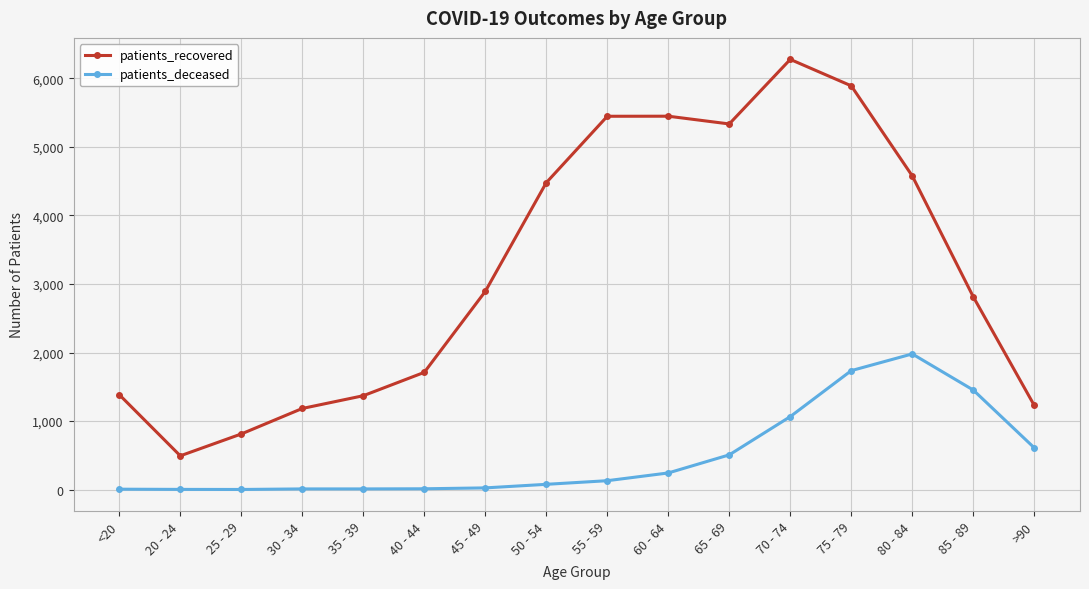

True or false: patients_deceased and patients_recovered cross at least once.

False